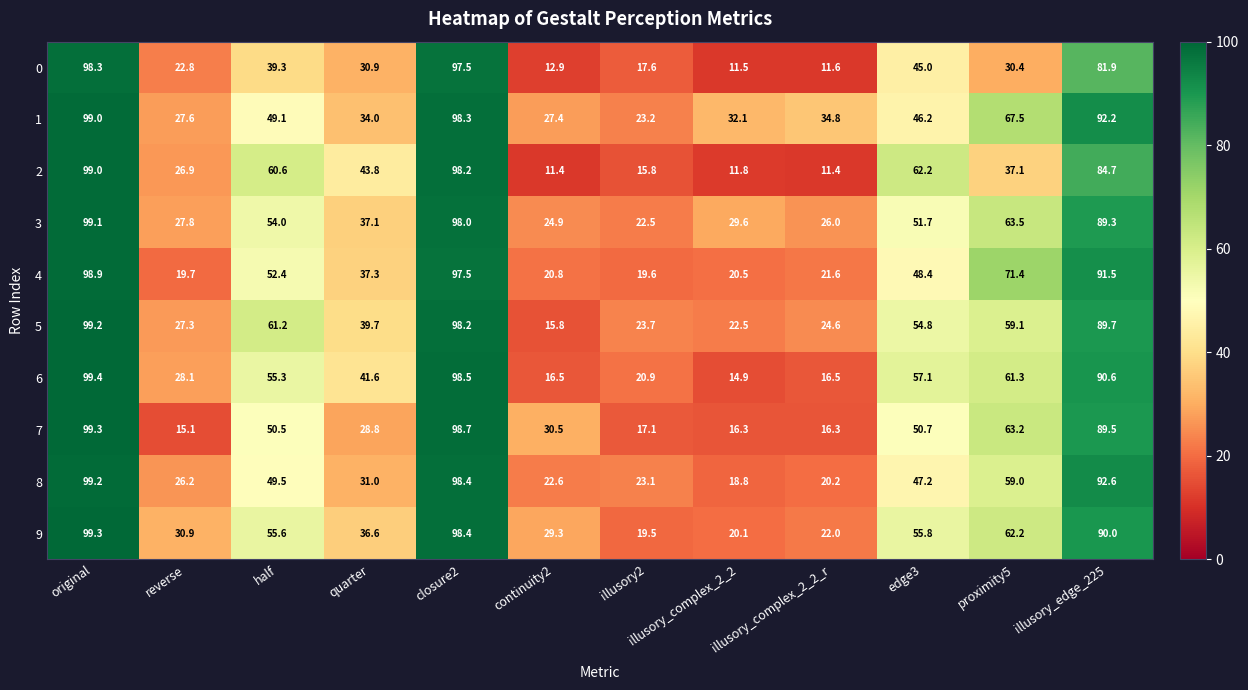

At which label does 1 reach its minimum?

illusory2